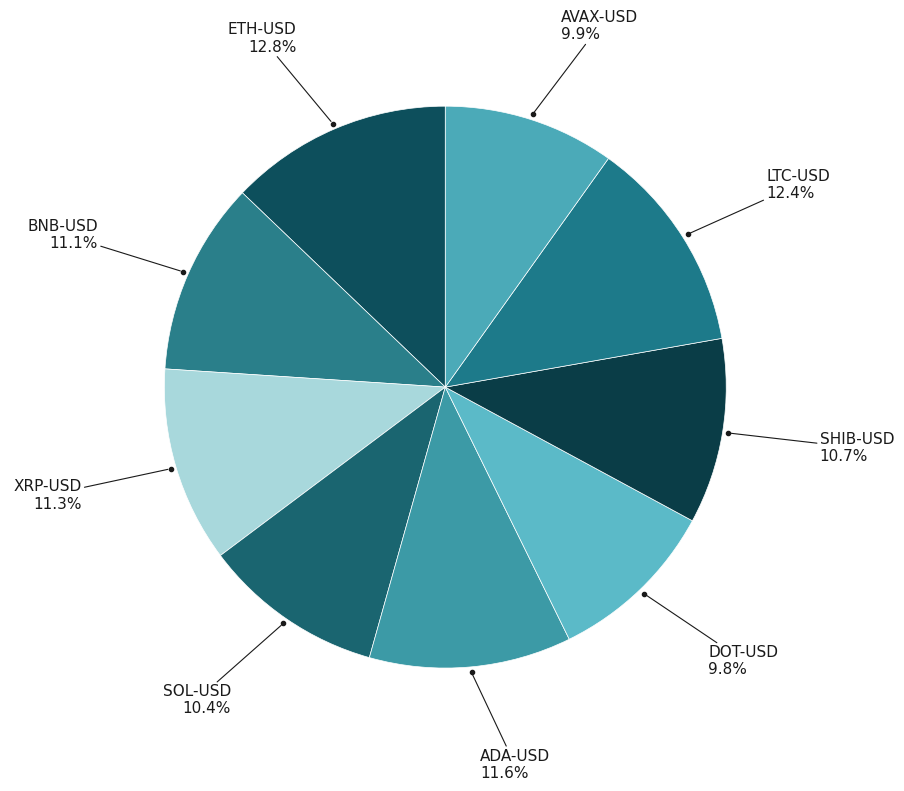

Which has a higher value, BNB-USD or ETH-USD?

ETH-USD